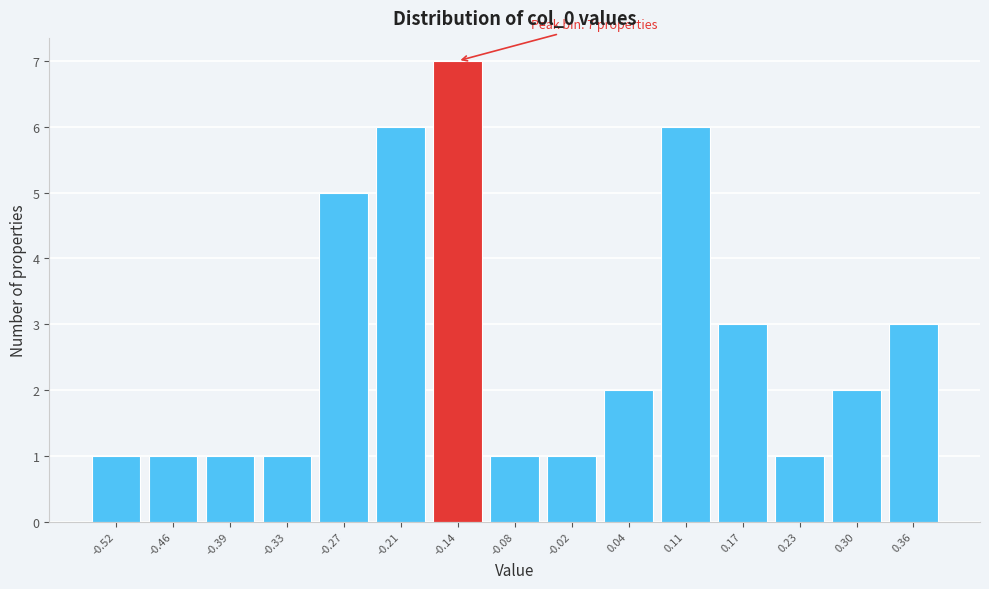

Reading left to right, what are all the values shown in this chart?

-0.52=1	-0.46=1	-0.39=1	-0.33=1	-0.27=5	-0.21=6	-0.14=7	-0.08=1	-0.02=1	0.04=2	0.11=6	0.17=3	0.23=1	0.30=2	0.36=3